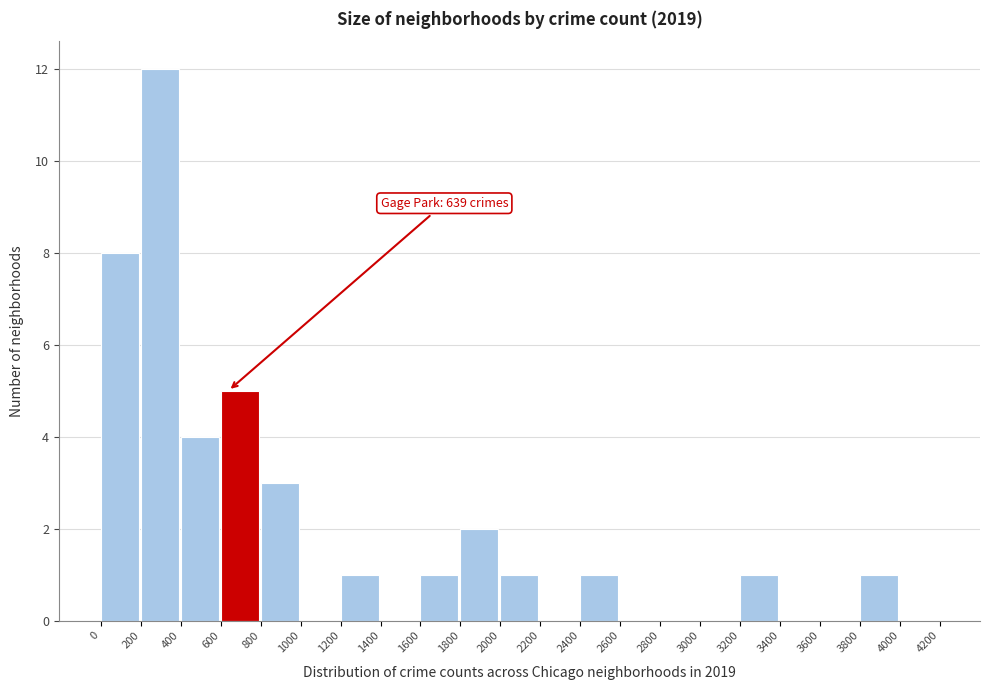

Over which range of the x-axis is the bar tallest?

200 to 400